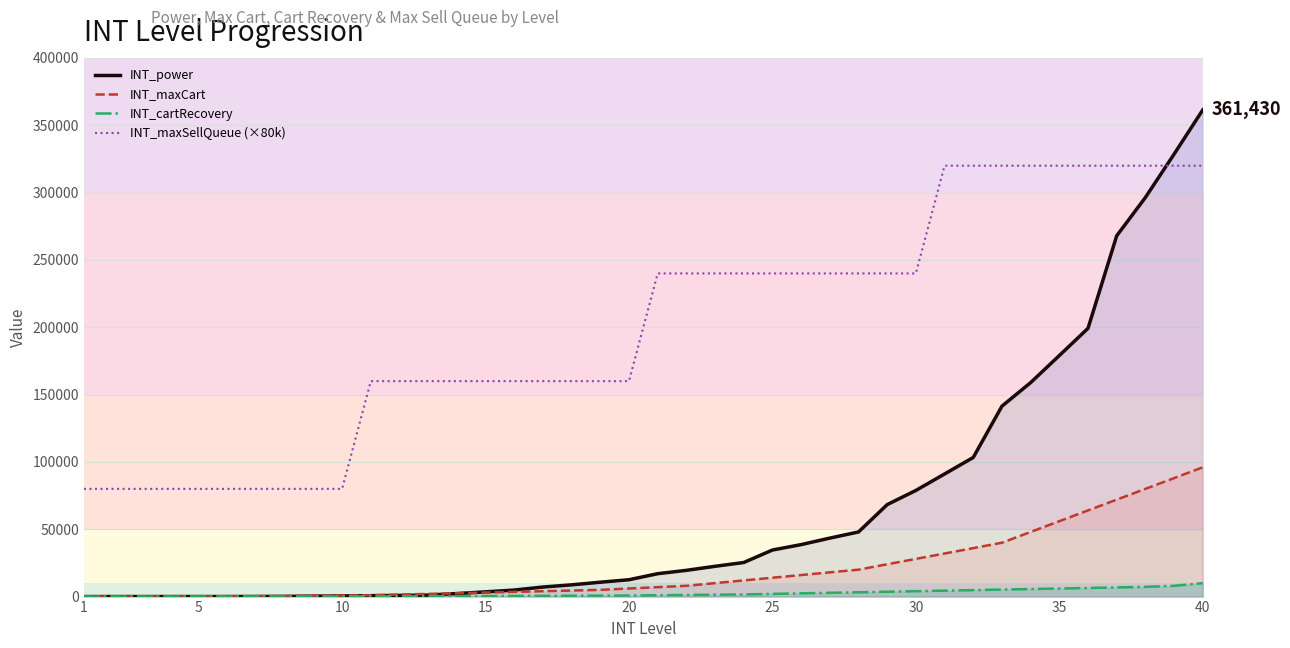

True or false: INT_power and INT_maxSellQueue (×80k) cross at least once.

True